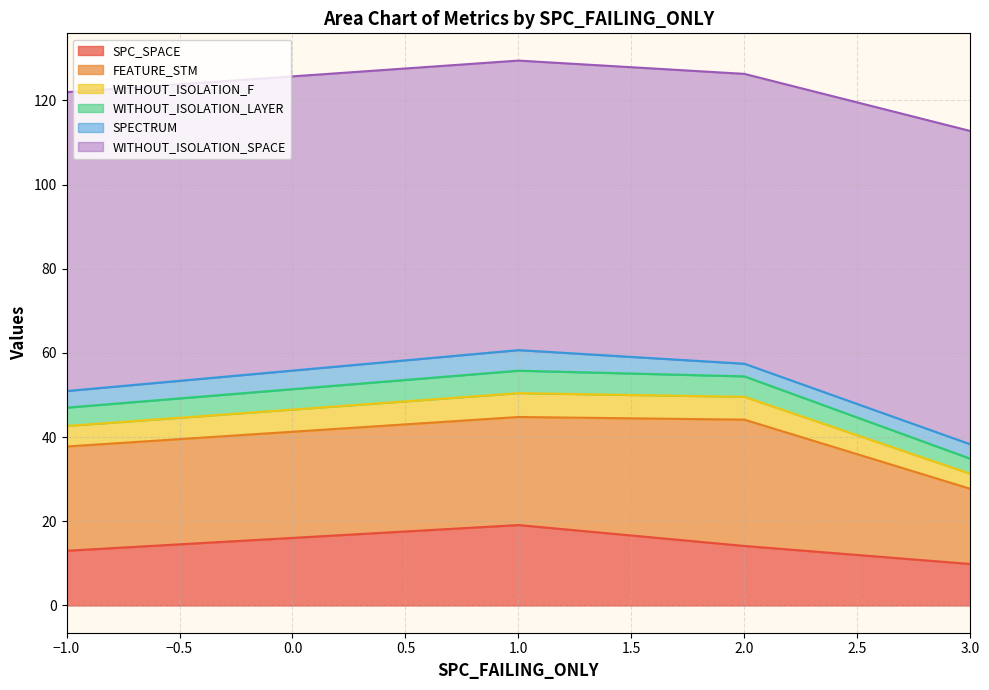

What is the total value across all series at 3.0?

112.7